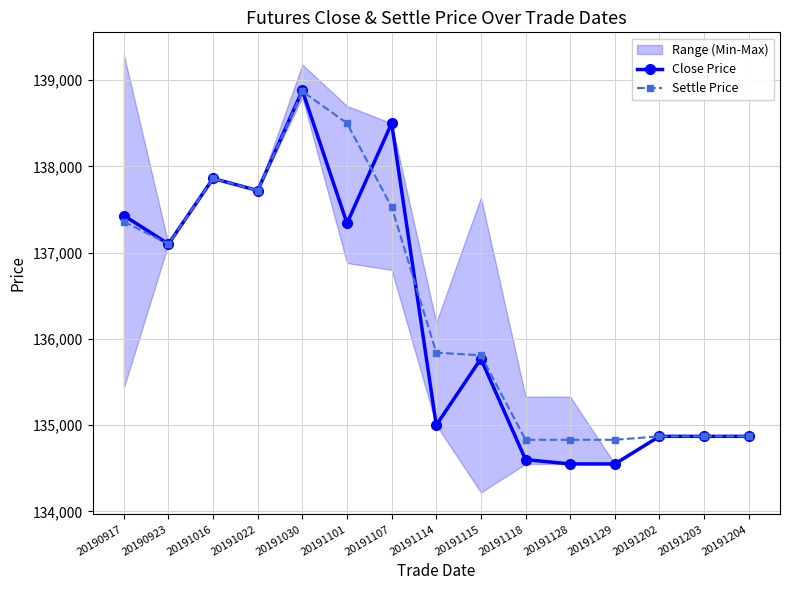

Which label corresponds to the largest value in the chart?

20191030